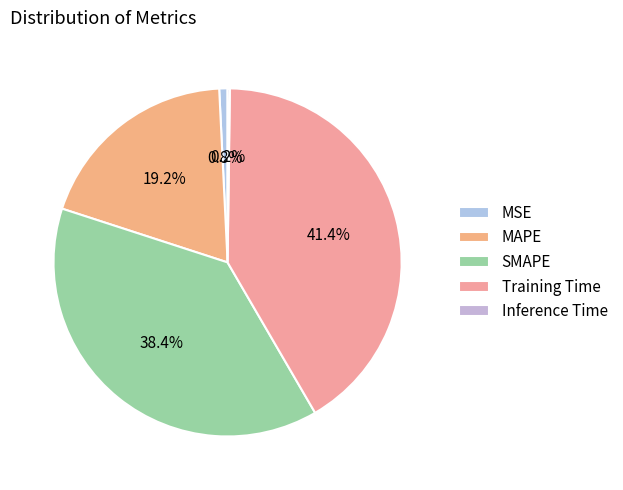

Does SMAPE represent more than half of the total?

No